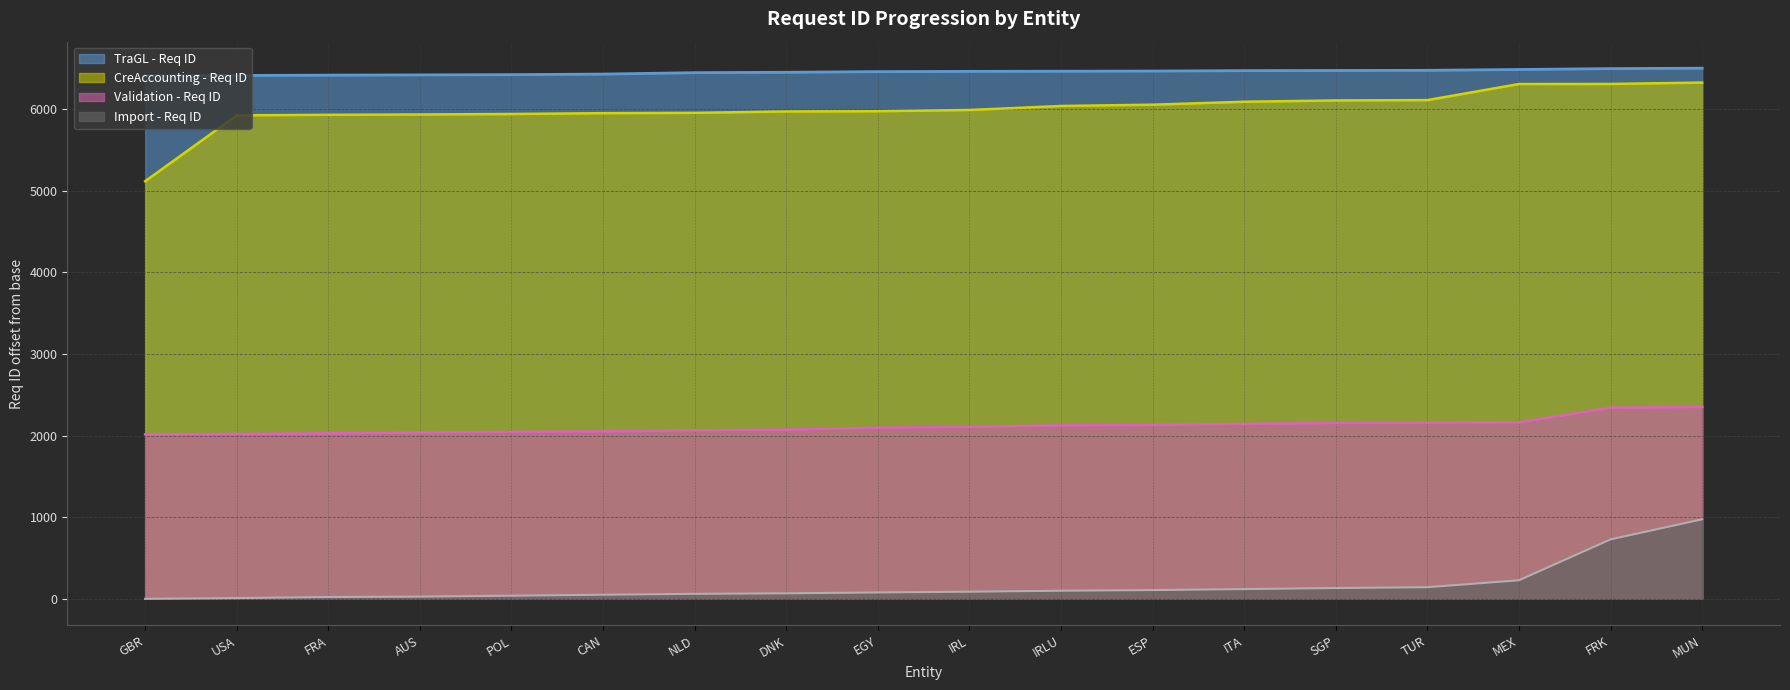

Reading left to right, extract all data points from this chart.

Import - Req ID: 0	9	22	27	38	50	61	67	78	87	99	107	119	132	142	227	728	974
Validation - Req ID: 2015	2019	2027	2036	2044	2051	2064	2072	2096	2106	2124	2130	2142	2154	2158	2161	2340	2351
CreAccounting - Req ID: 5116	5923	5930	5934	5940	5950	5954	5971	5974	5989	6038	6054	6090	6106	6110	6307	6308	6325
TraGL - Req ID: 6409	6412	6416	6419	6422	6429	6446	6451	6459	6462	6464	6466	6471	6473	6475	6485	6496	6501